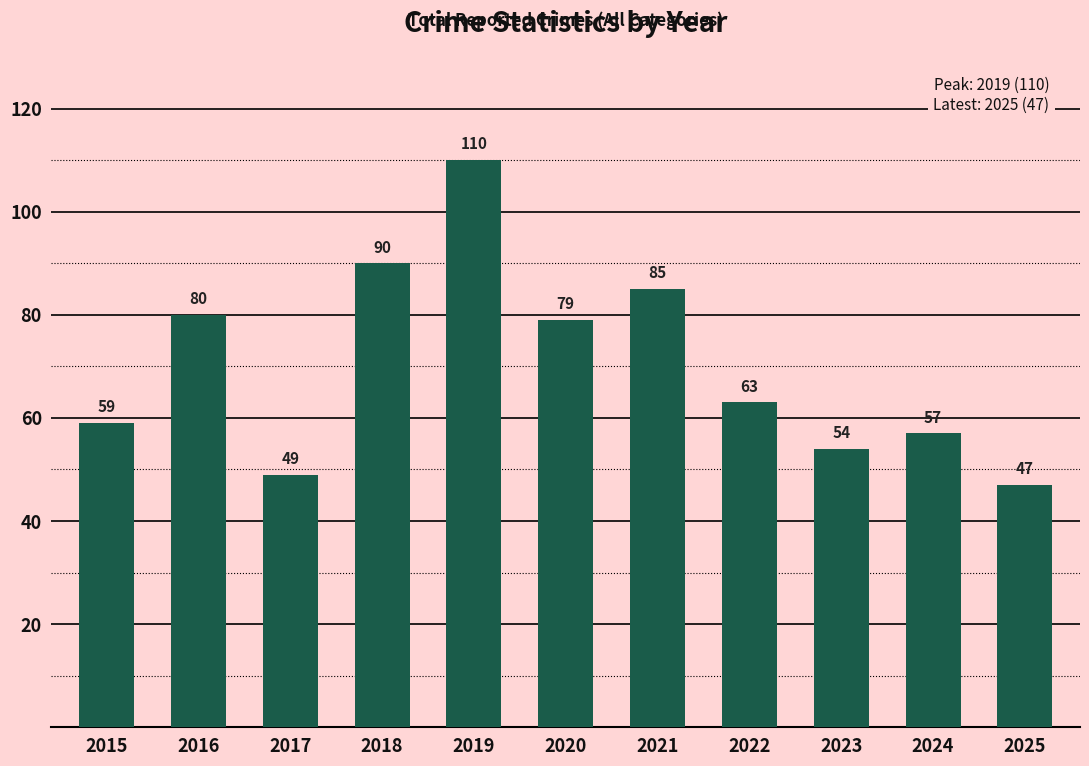

Where is the data nearest to the value 78?

2020